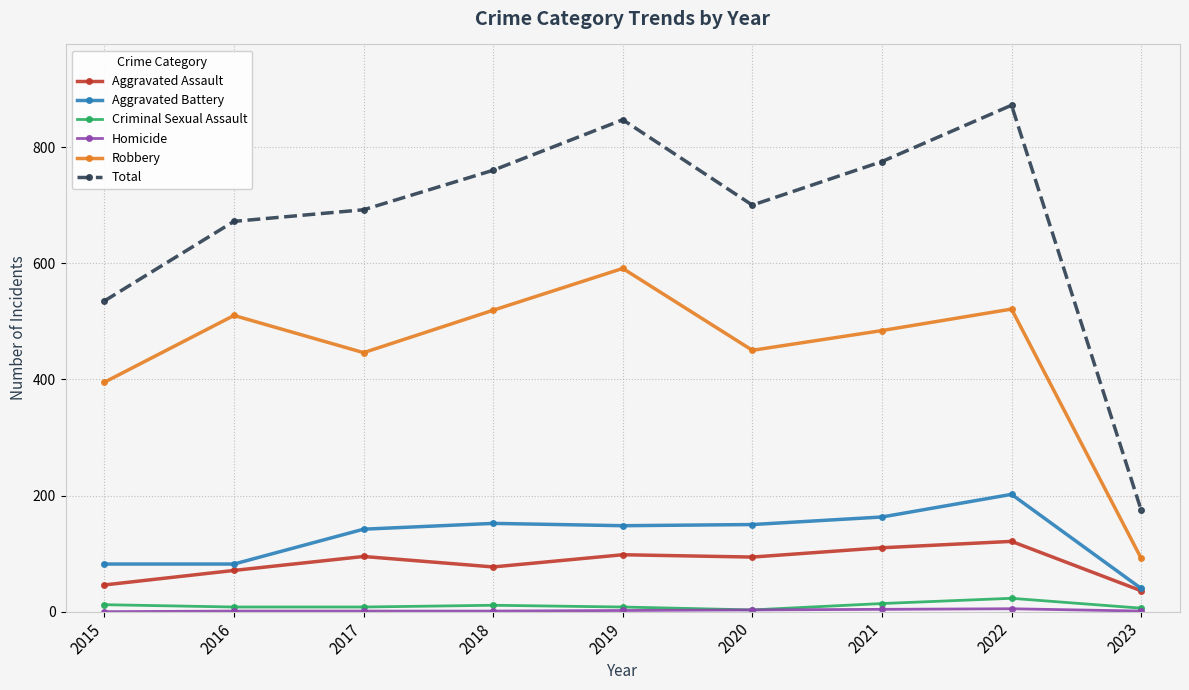

How many distinct data groups are displayed?

6